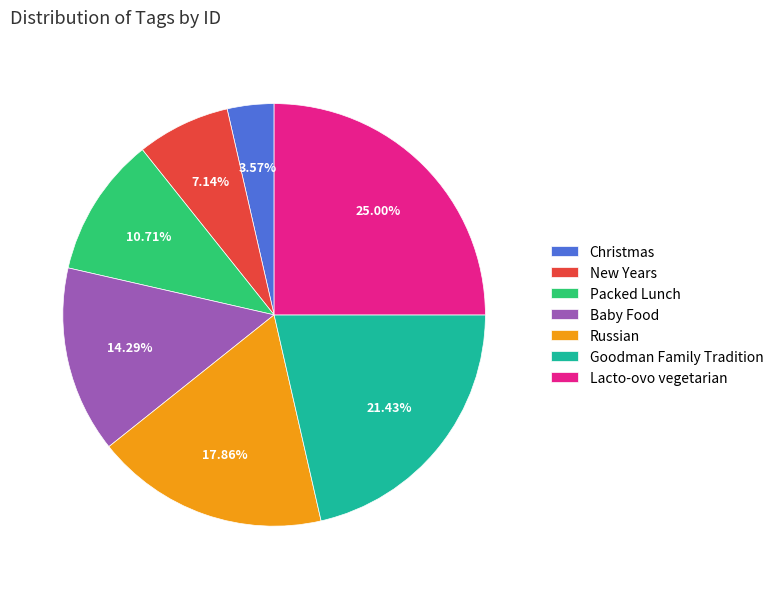

To the nearest percent, what percentage of the pie is Russian?

18%